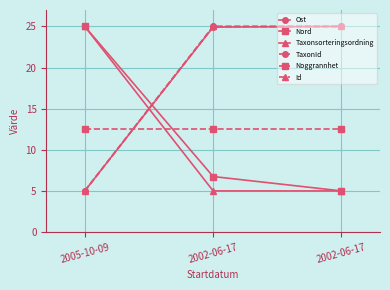

What is the spread (max minus min) of values at 2005-10-09?

20.0